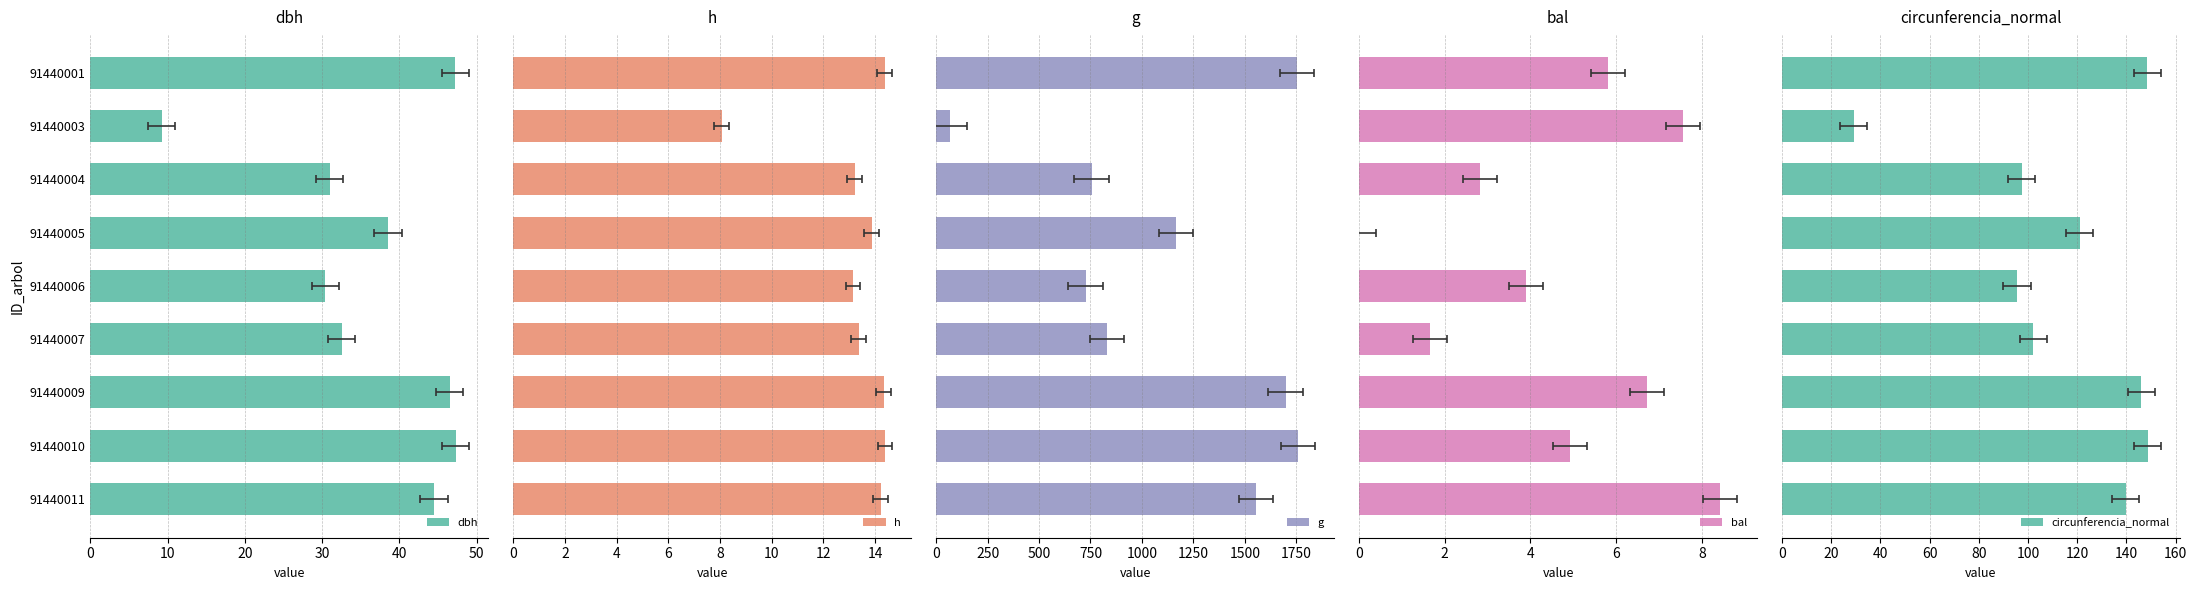

What is the sum of all circunferencia_normal values?

1028.2